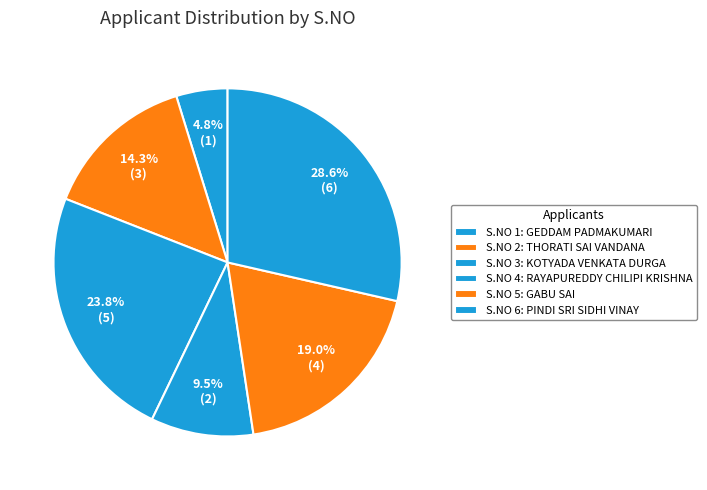

To the nearest percent, what is the average slice percentage?

17%